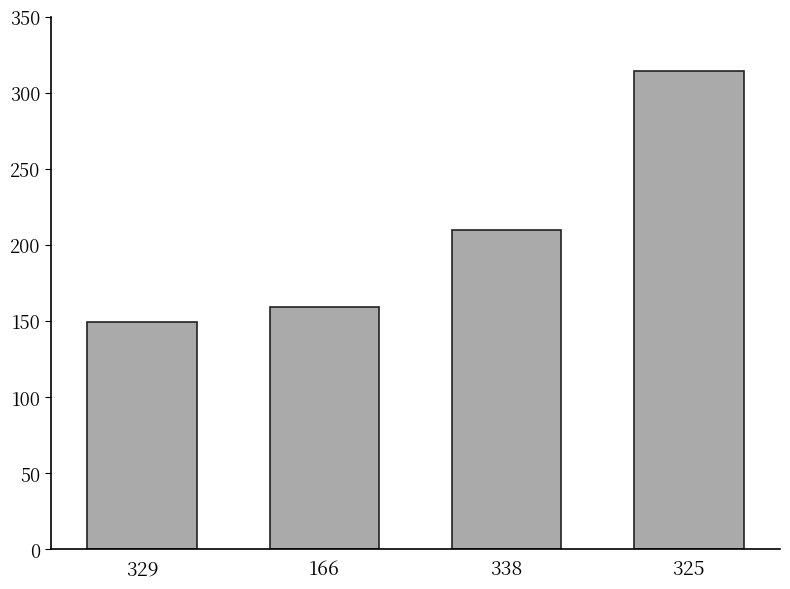

What position from the left is 166?

2